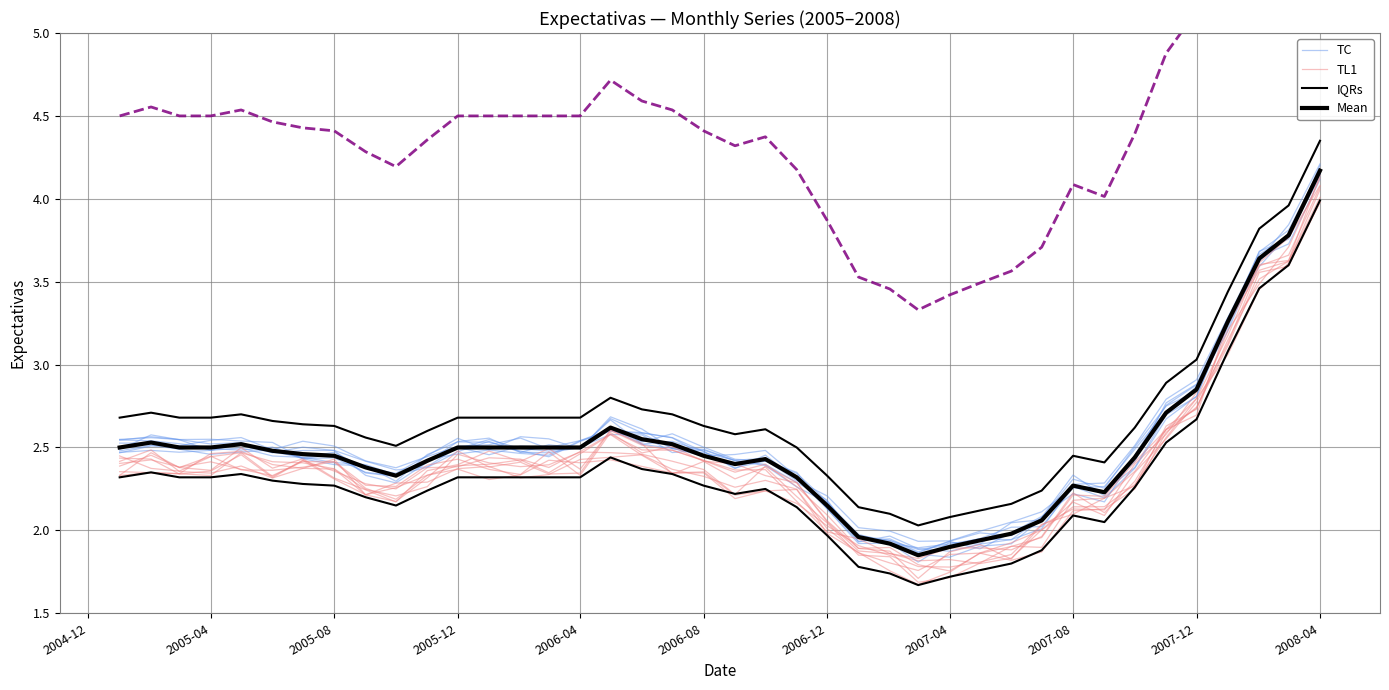

In IQRs, how many points are higher than both neighbors (excluding endpoints)?

5